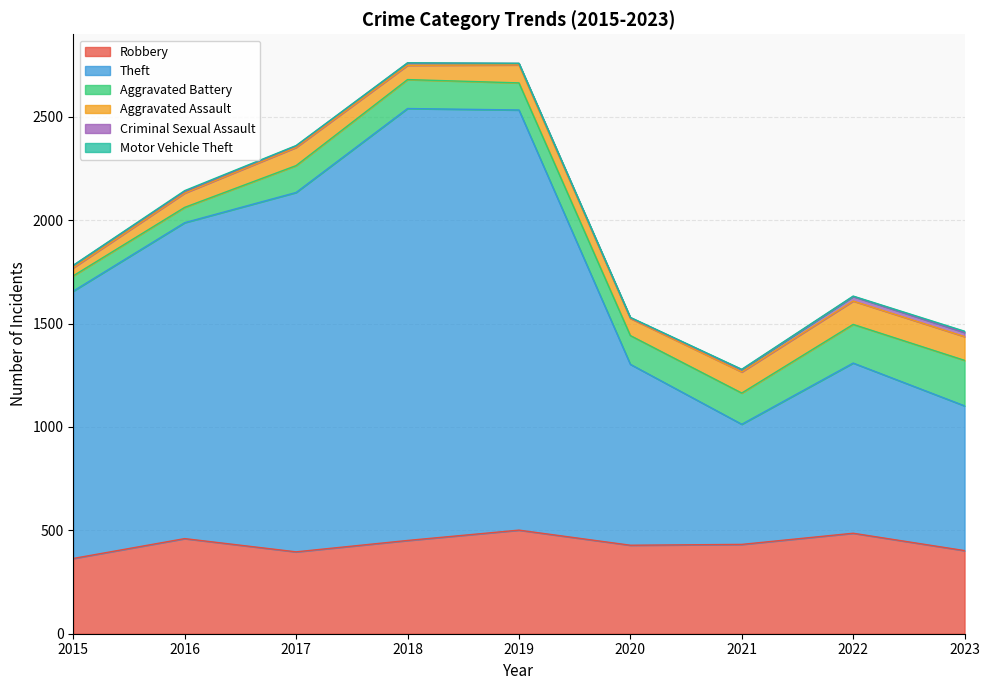

Where is the first local maximum for Aggravated Battery?

2018